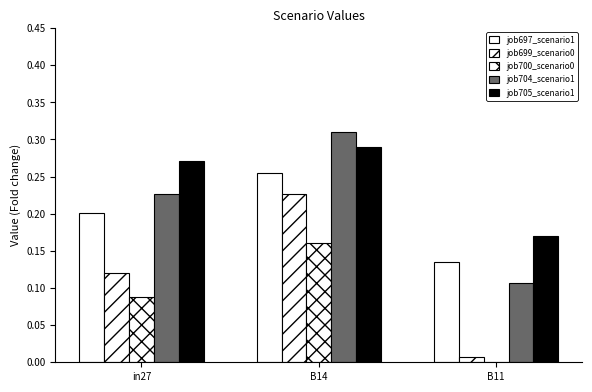

True or false: job697_scenario1_1470 has a value of 0.3 at B14.

True